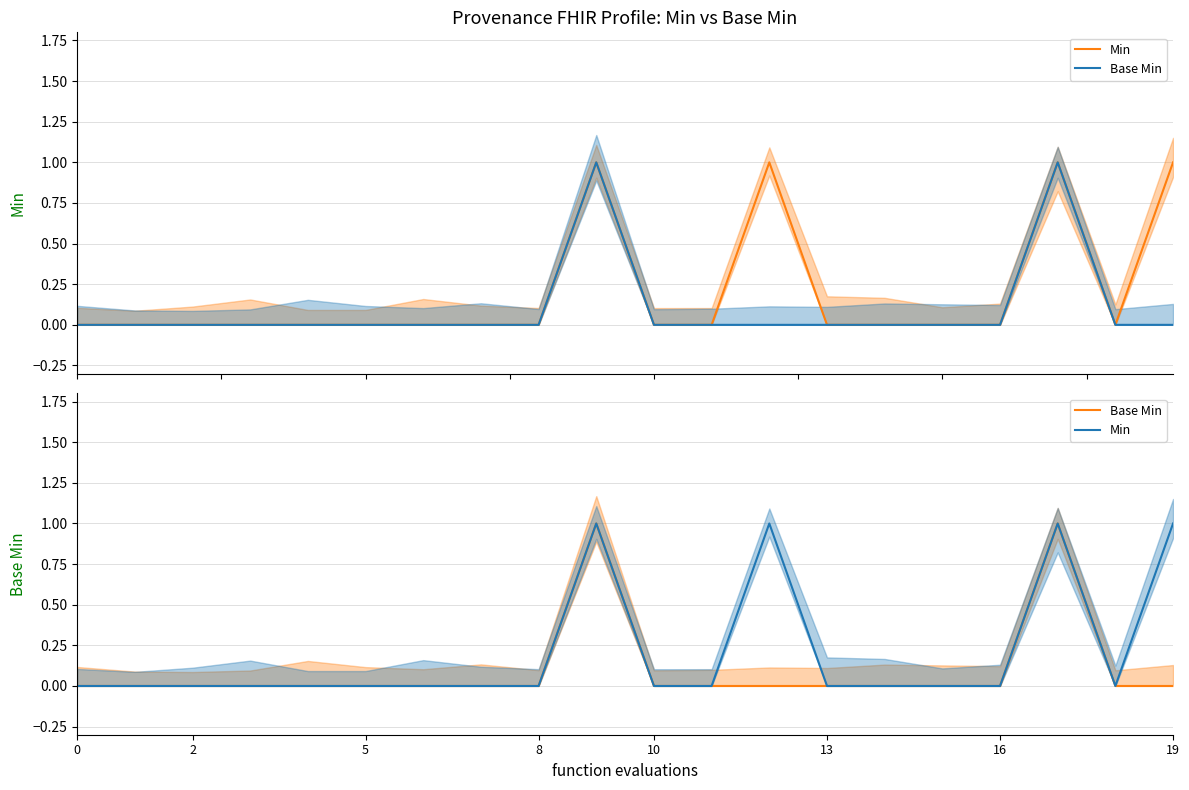

Is it true that Min equals 1 at 15?

False